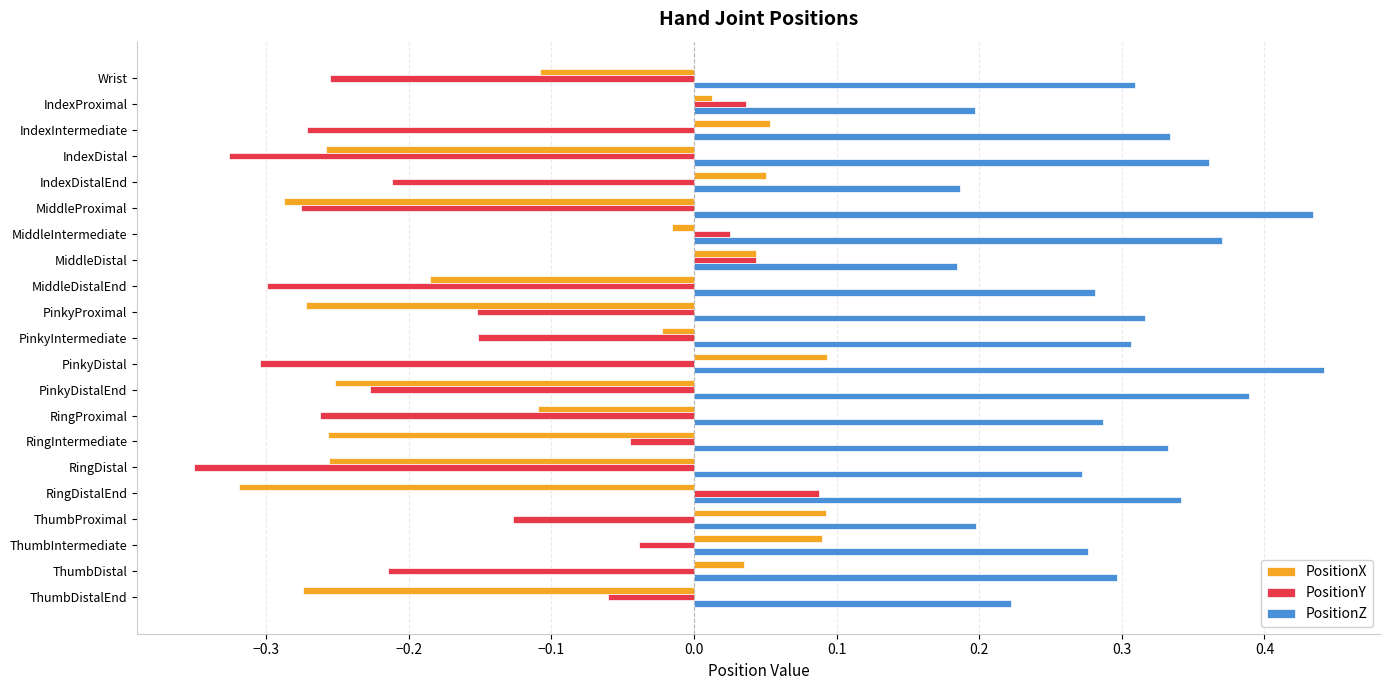

What is the difference between the highest and lowest values at IndexIntermediate?

0.6